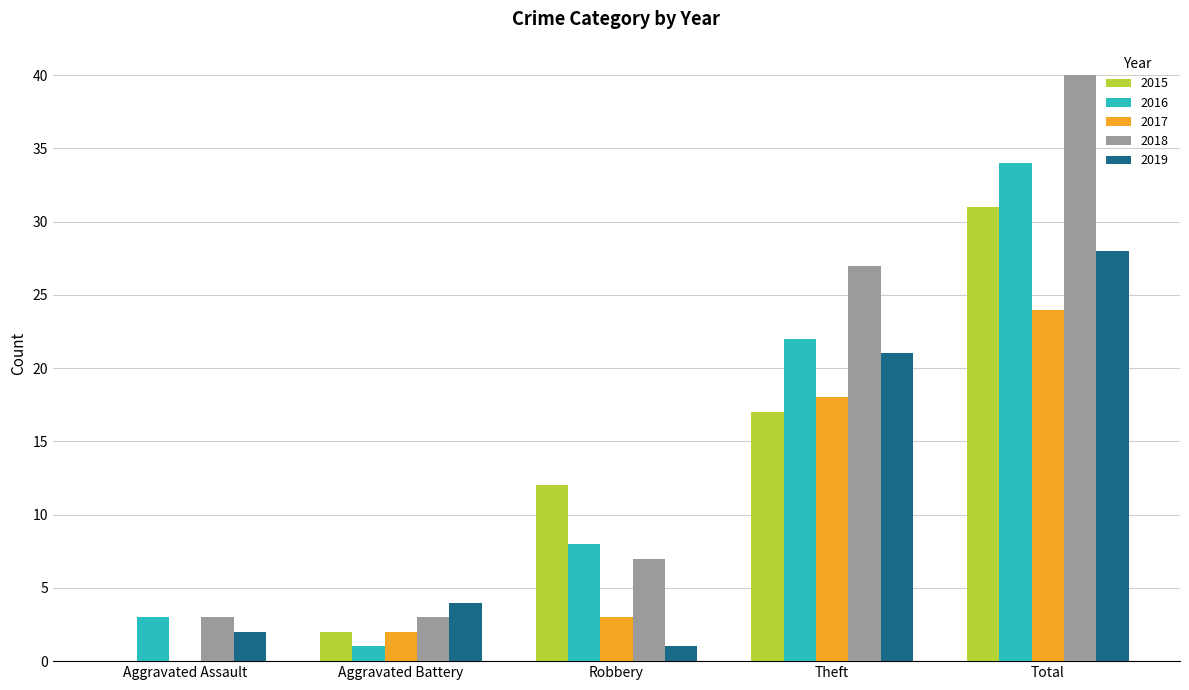

Is it true that 2015 equals 21 at Aggravated Assault?

False